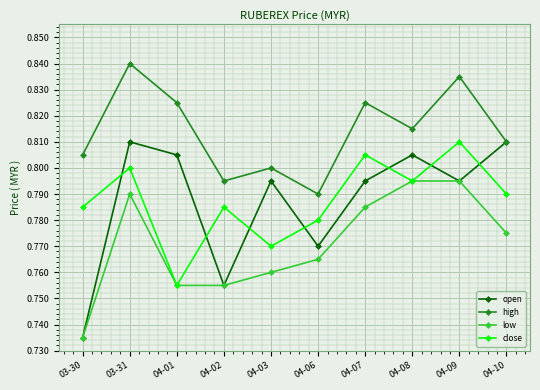

At which category does the chart reach its peak across all series?

03-31